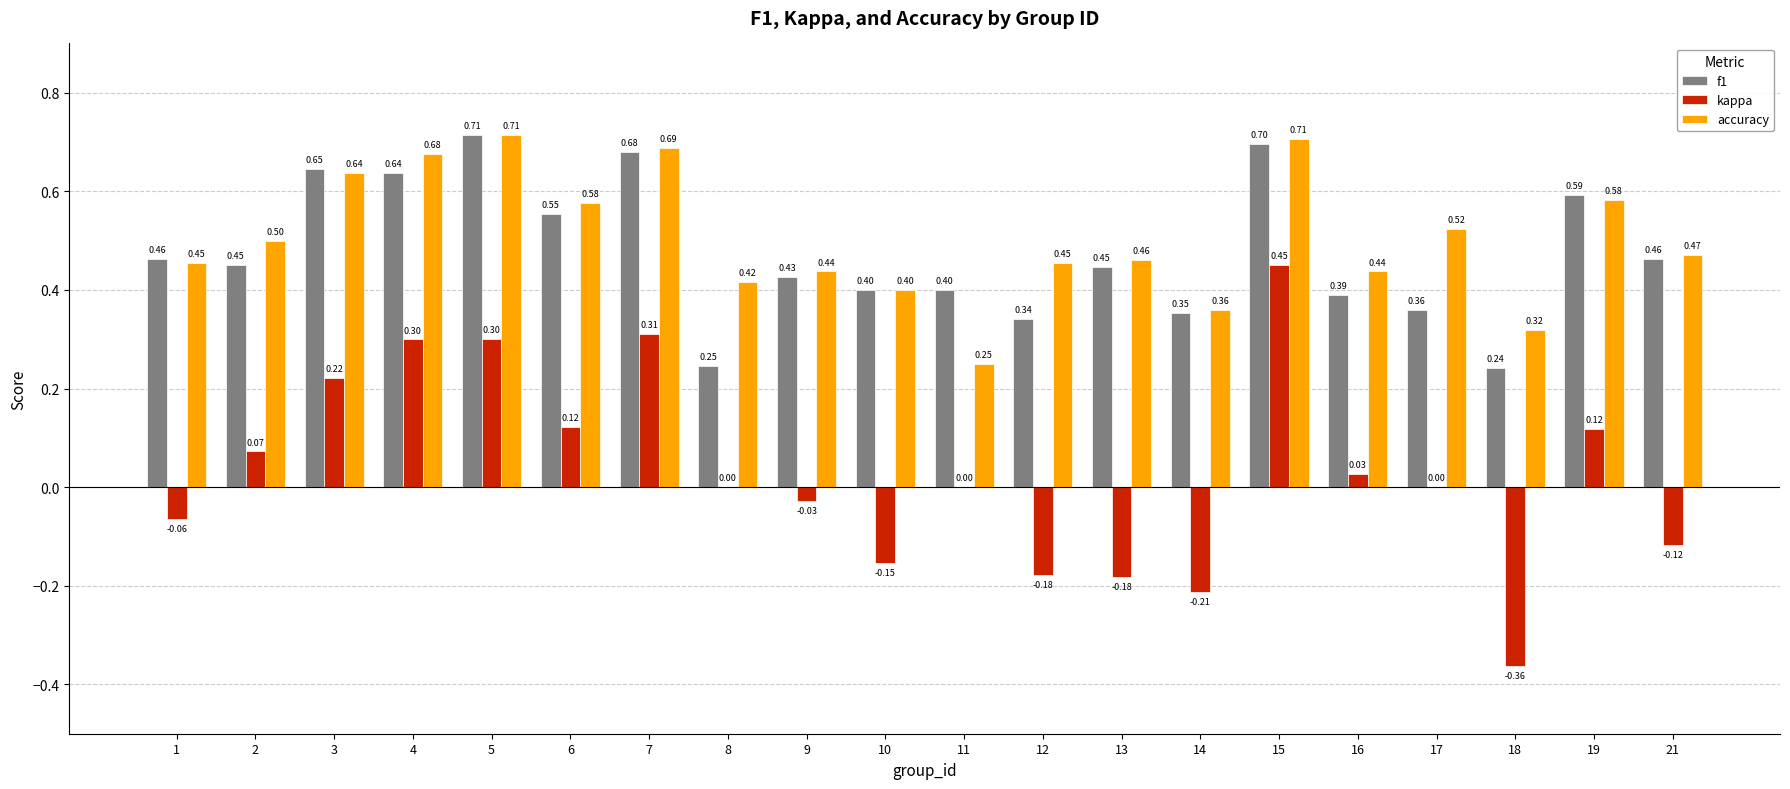

What is the total value across all series at 17?

0.9